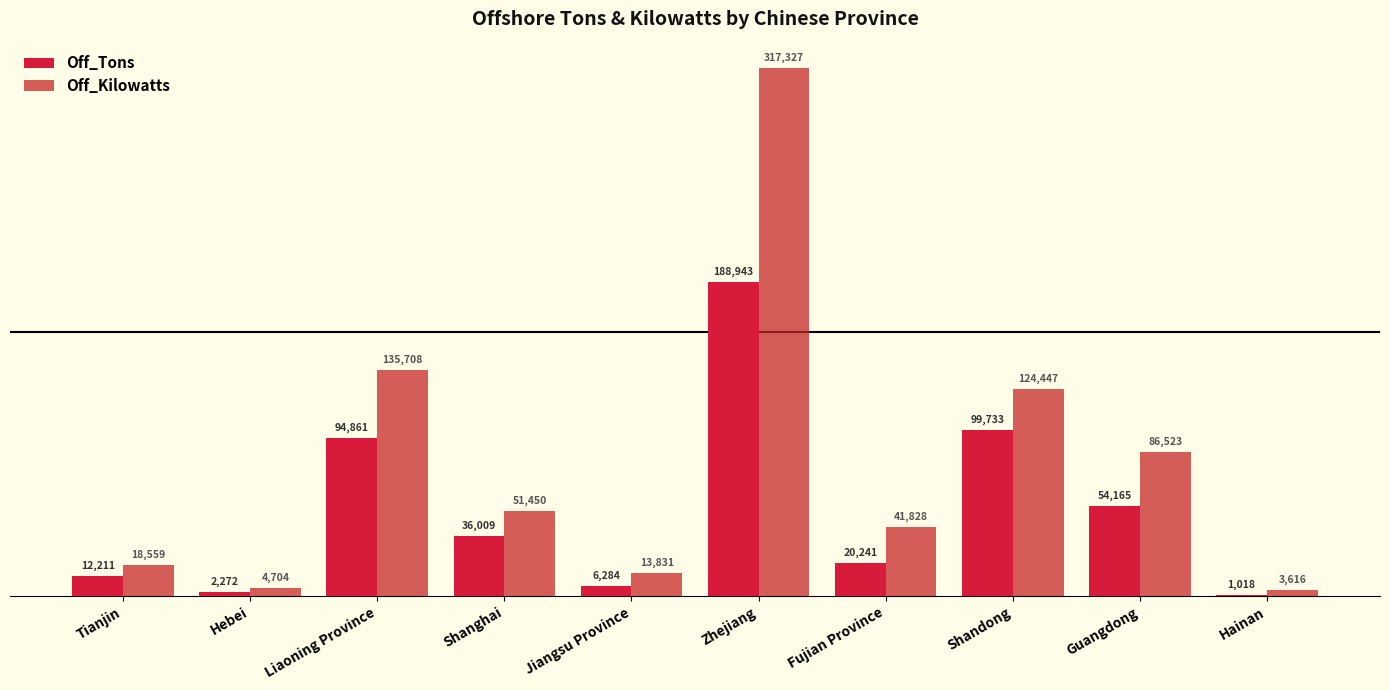

At which label does Off_Kilowatts first exceed 51450?

Liaoning Province